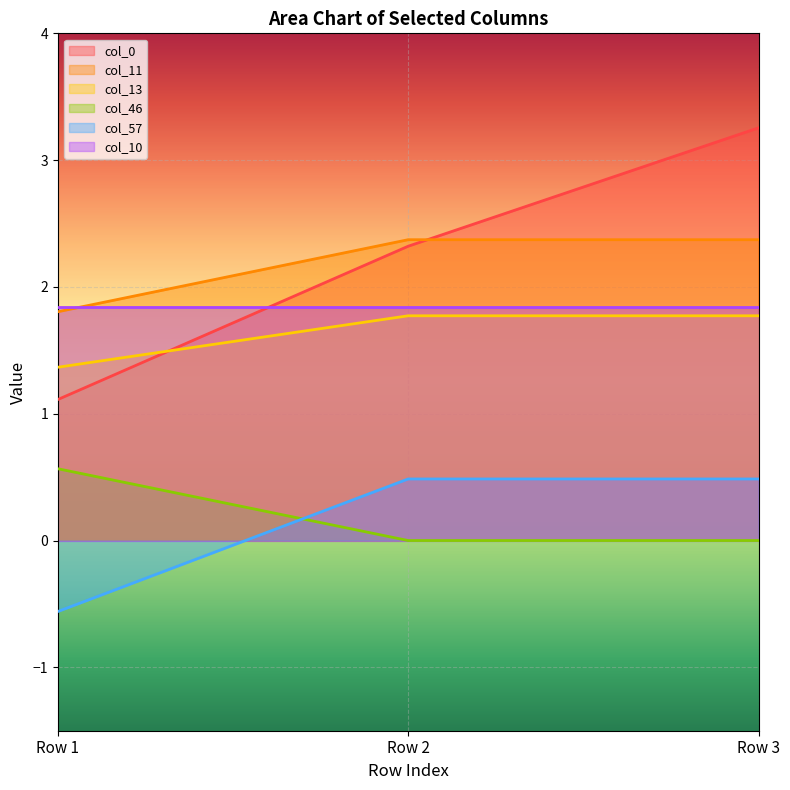

What is the spread (max minus min) of values at Row 1?

2.4